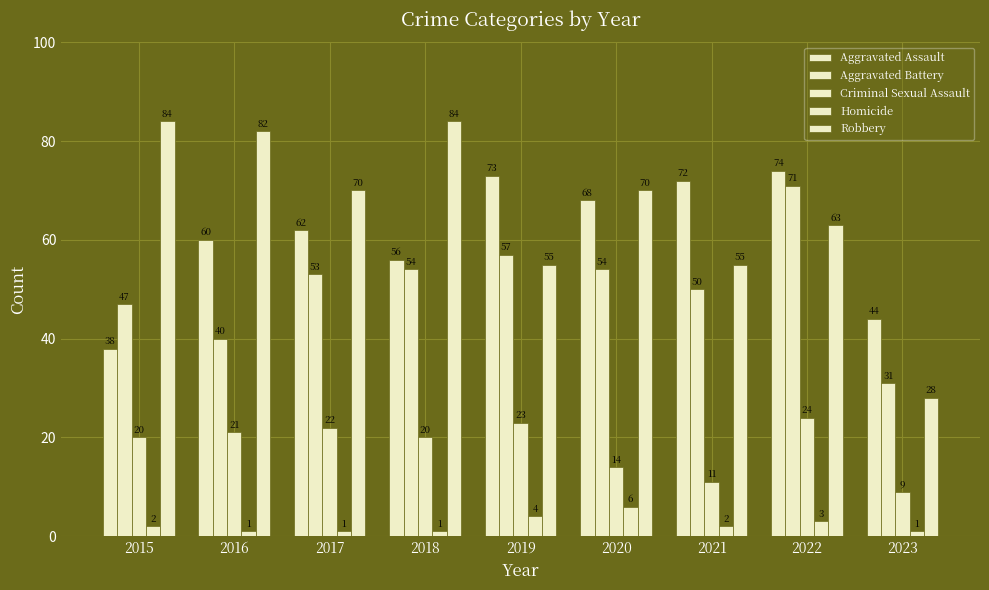

How many bars are there in total?

45